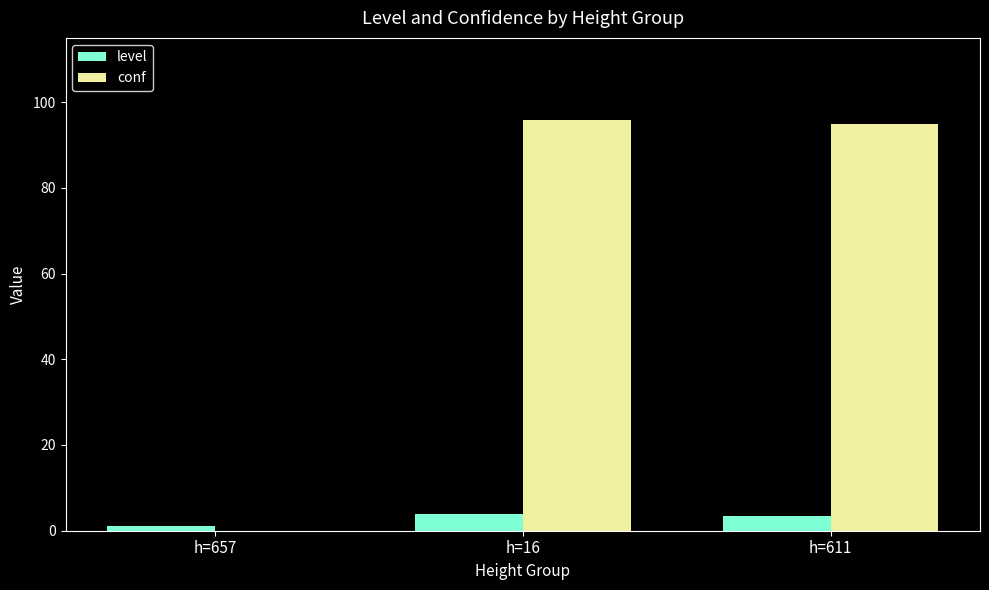

How many groups of bars are there?

3